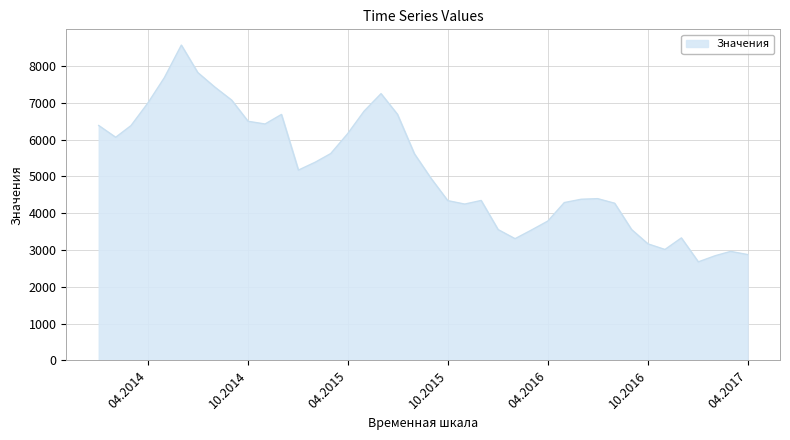

What is the maximum value shown in the chart?

8563.6